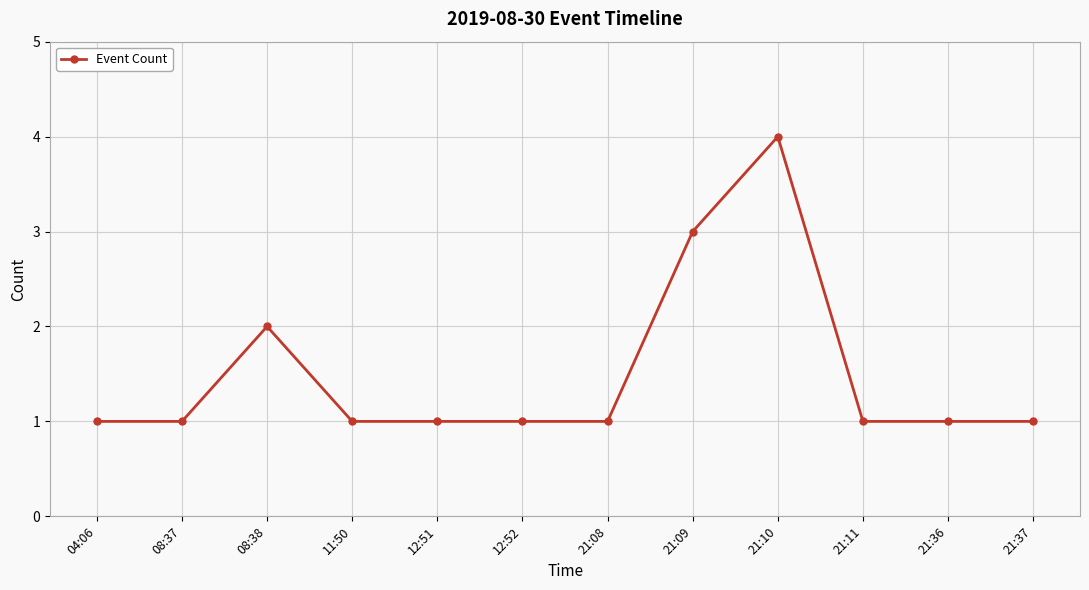

What is the difference between the maximum and second lowest values?

3